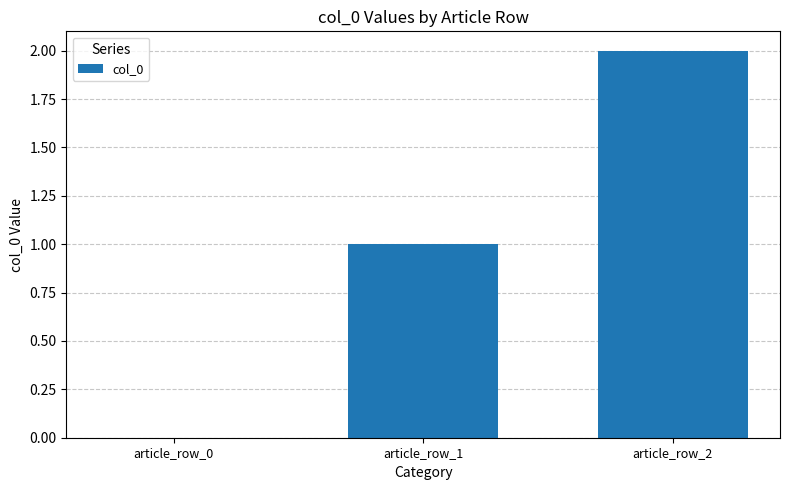

How many data points does each series have?

3